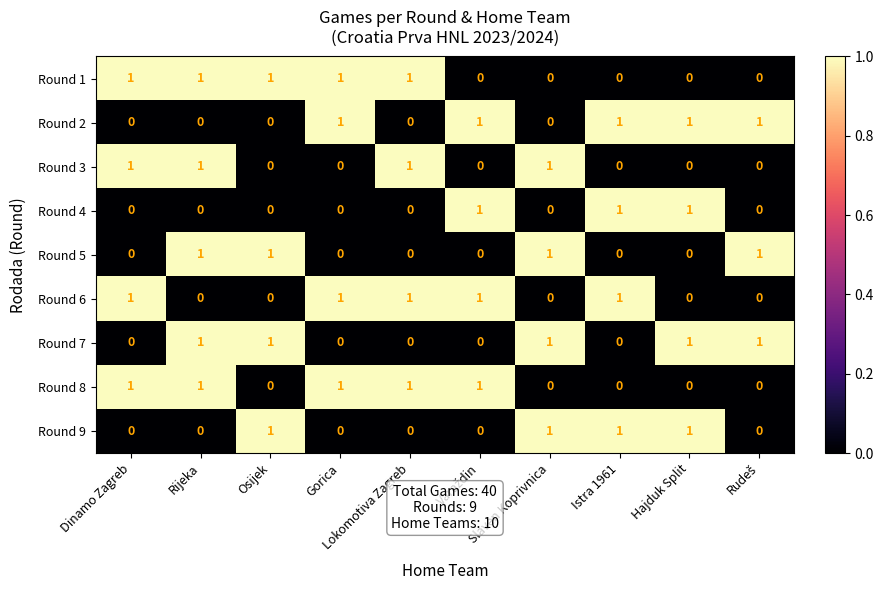

The value of Round 2 at Slaven Koprivnica is 0. True or false?

True